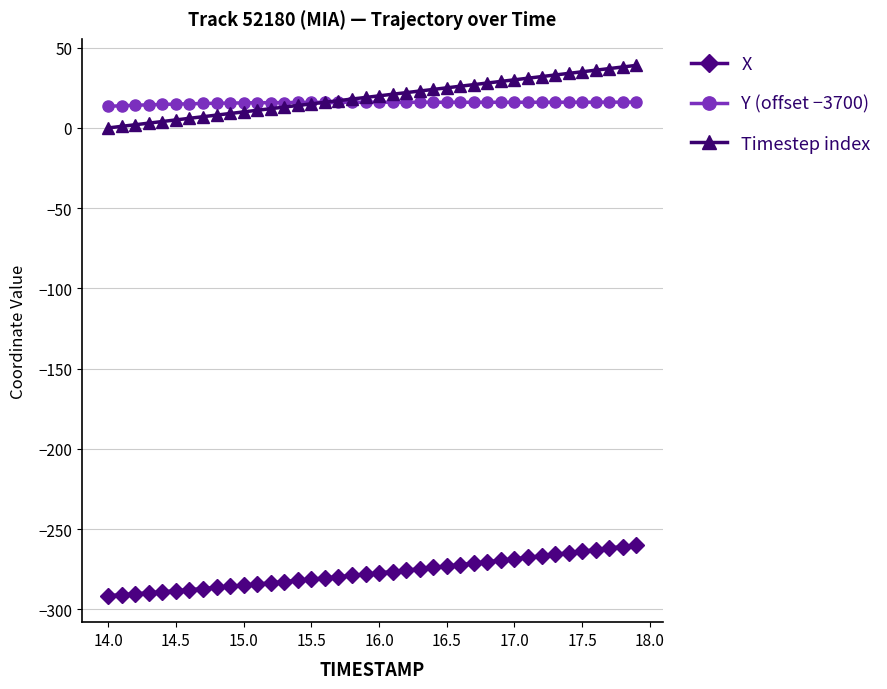

Which series has the widest spread of values?

Timestep index